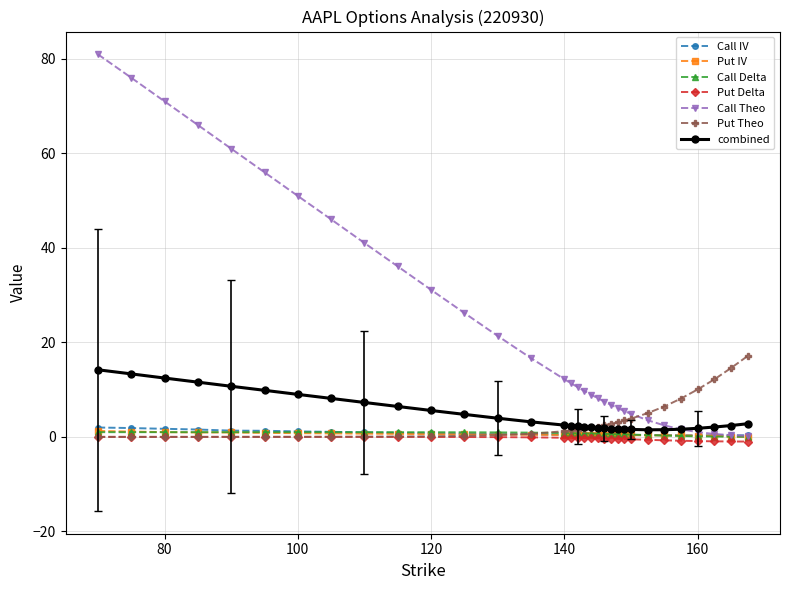

Which series has the largest total across all categories?

Call Theo